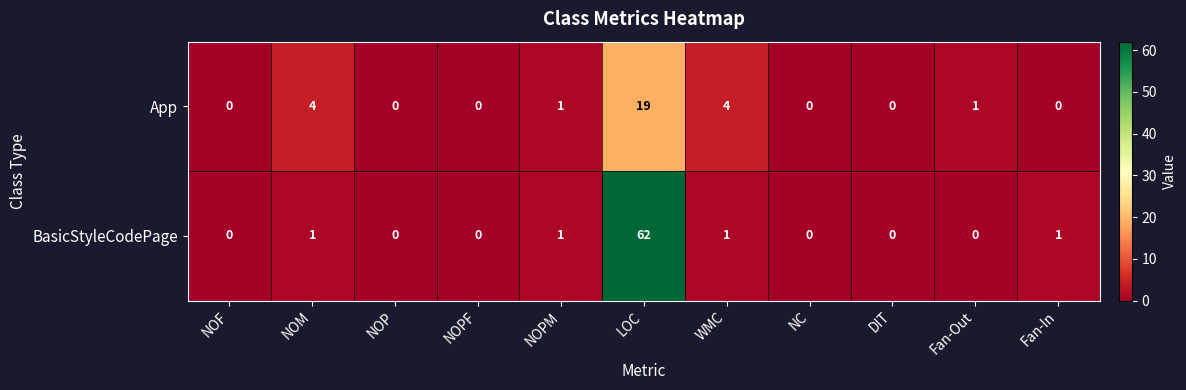

Which series has the largest total across all categories?

BasicStyleCodePage